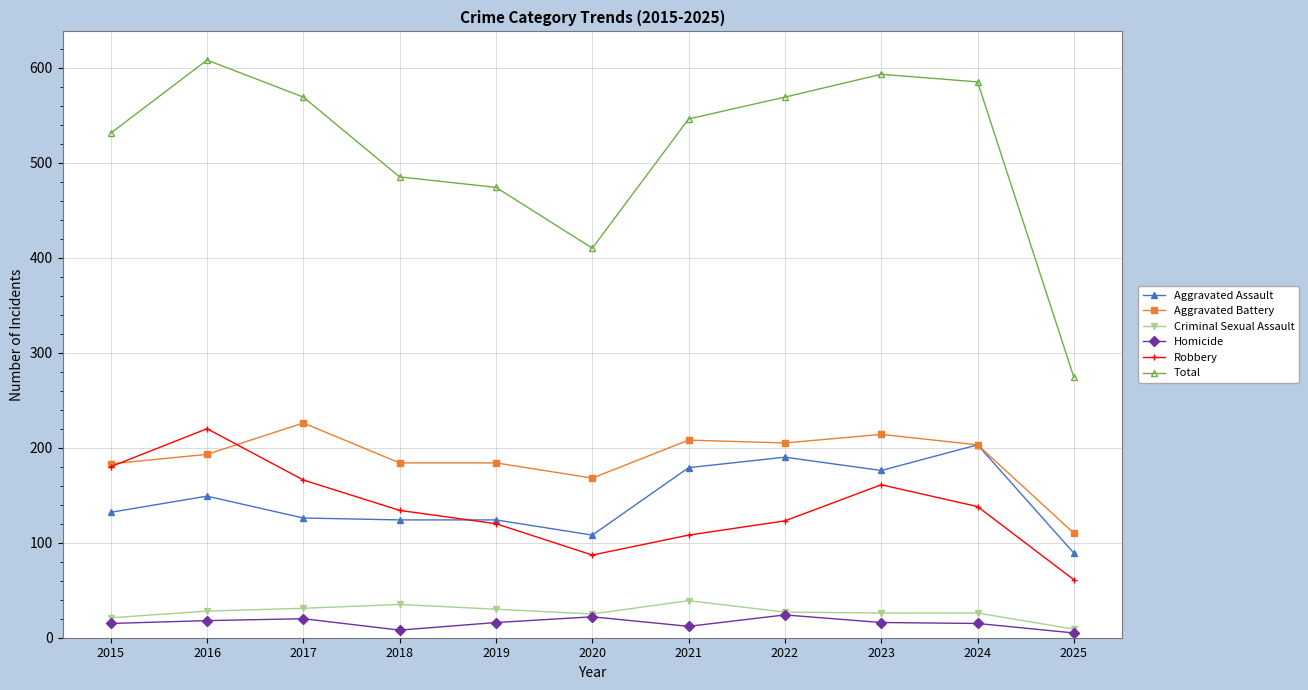

What are all the series names shown in the legend?

Aggravated Assault, Aggravated Battery, Criminal Sexual Assault, Homicide, Robbery, Total